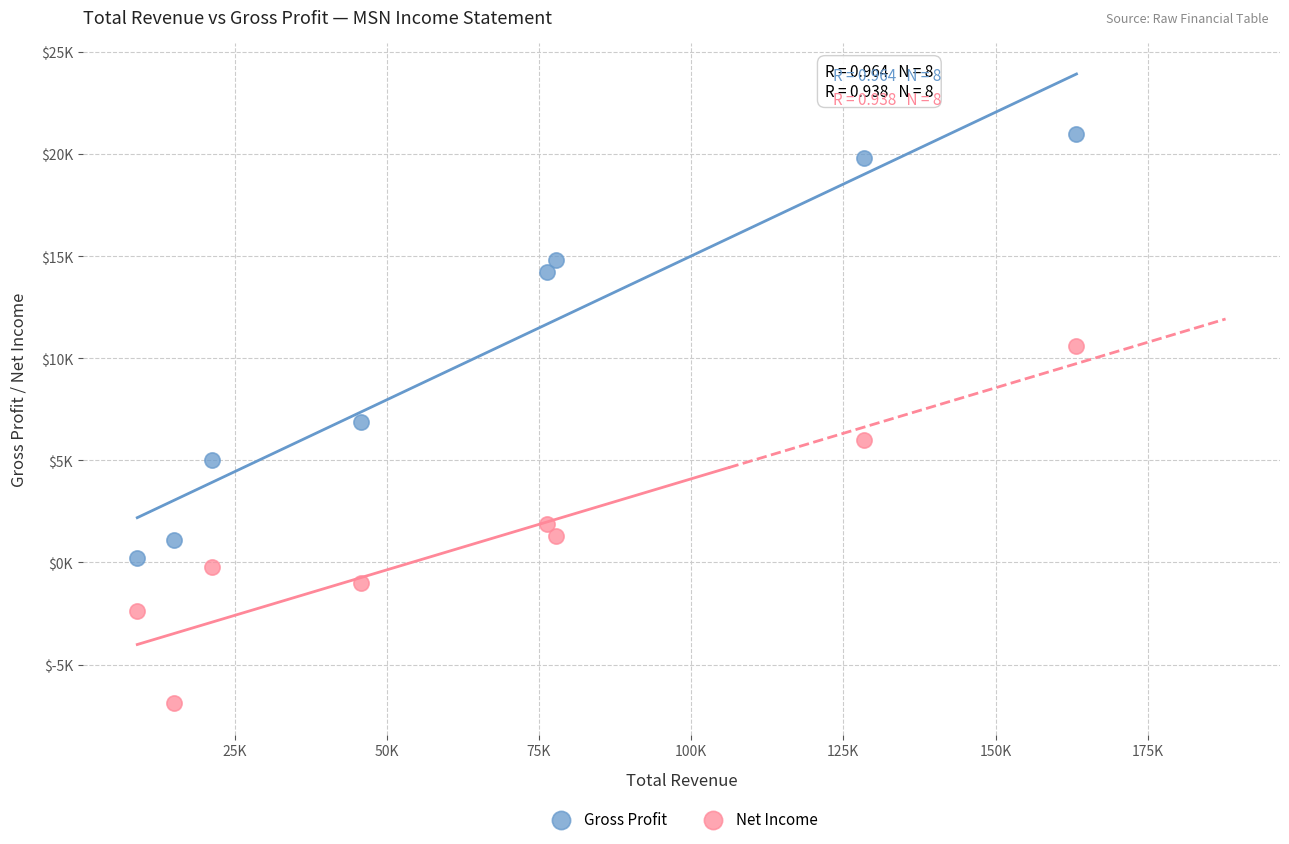

What are all the series names shown in the legend?

Gross Profit, Net Income